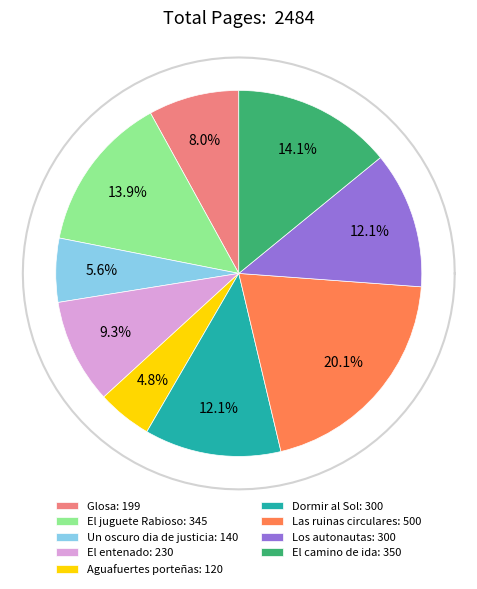

To the nearest percent, what portion does Las ruinas circulares represent?

20%